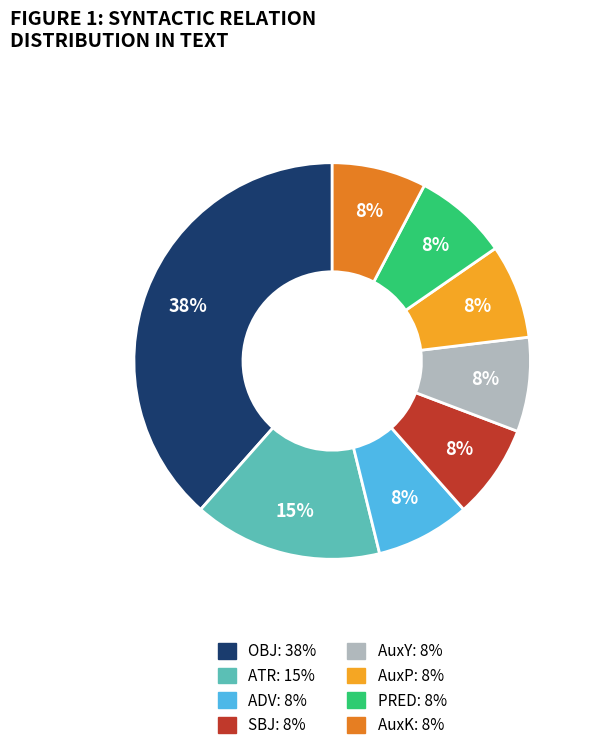

Is there a majority slice in this chart?

No